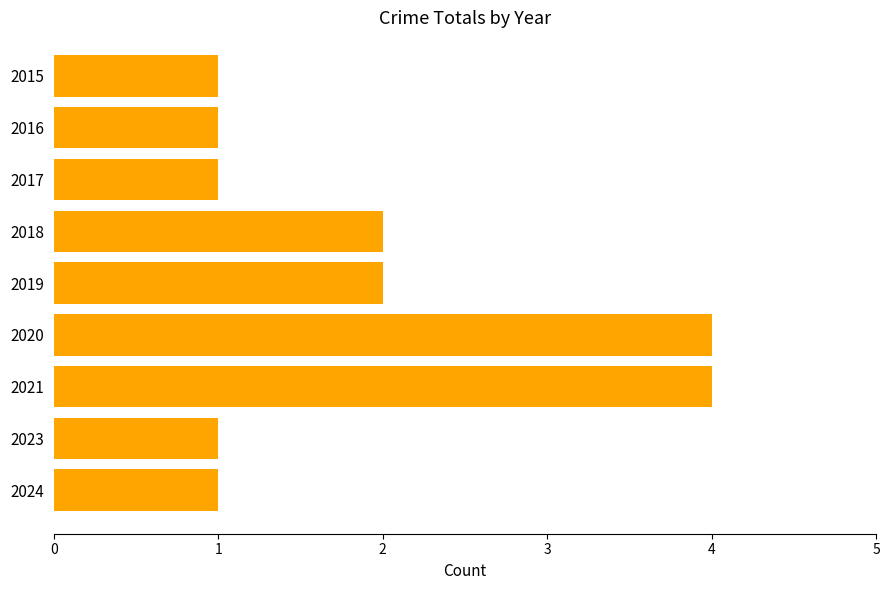

What is the value of the 5th bar from the top?

2